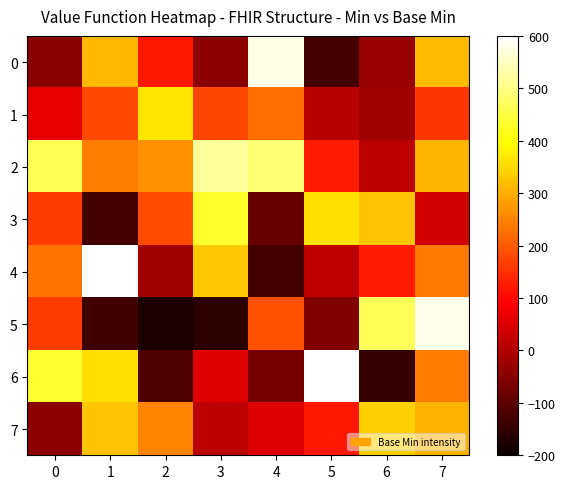

What is the spread (max minus min) of values at 0?

511